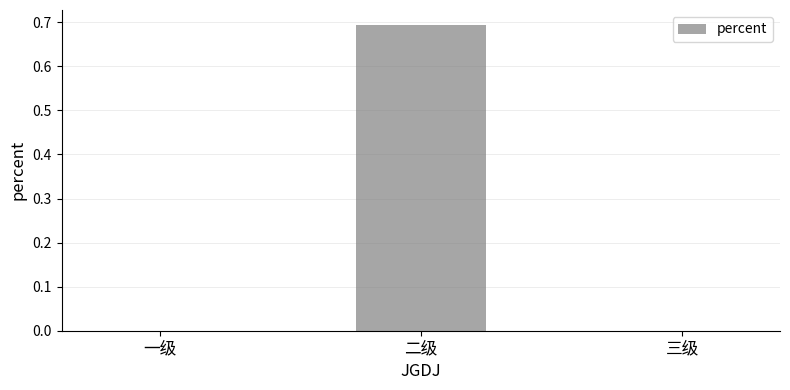

What is the maximum value shown in the chart?

0.7